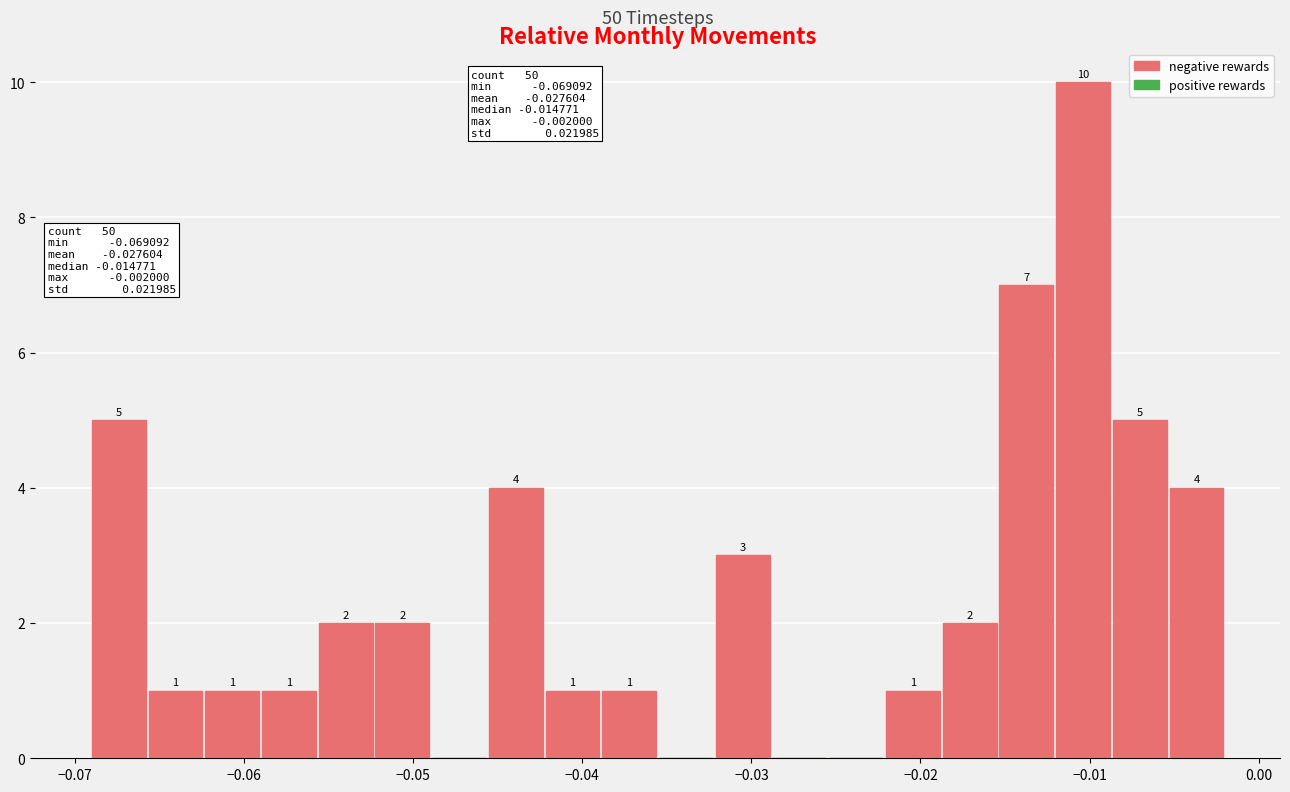

Around what value on the x-axis is the tallest bar? Give the approximate position of its centre, as read against the axis.

-0.010